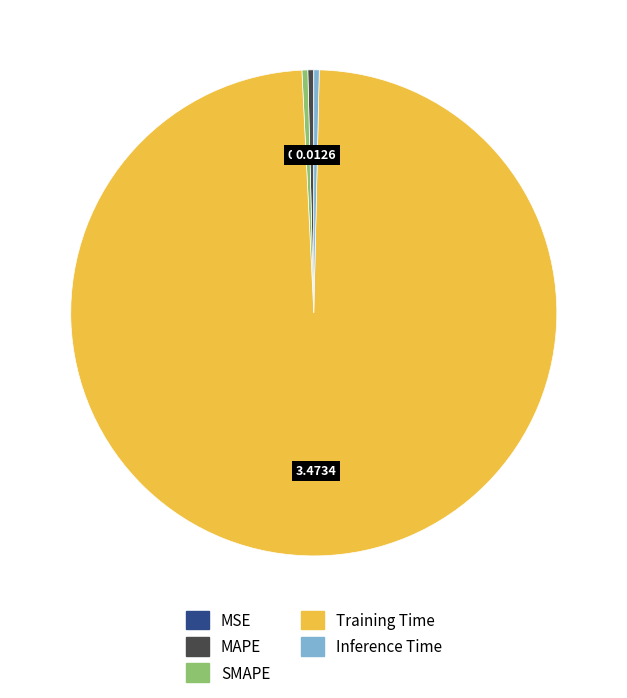

Is it true that Inference Time is 13% of the pie?

False